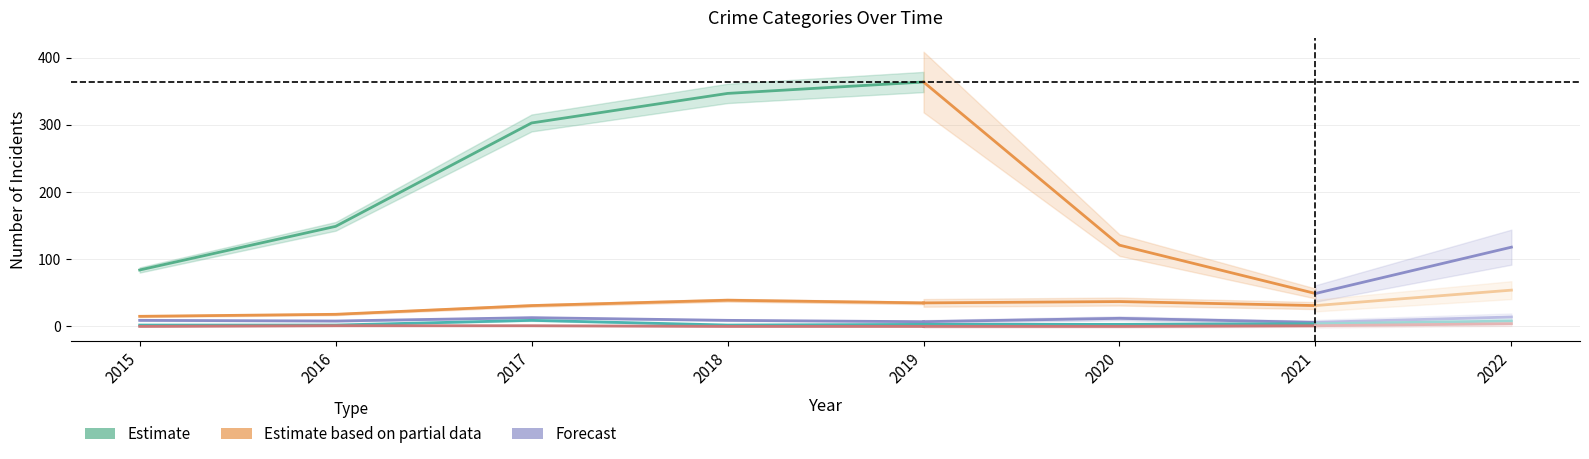

At which category is the sum across all series the highest?

2019